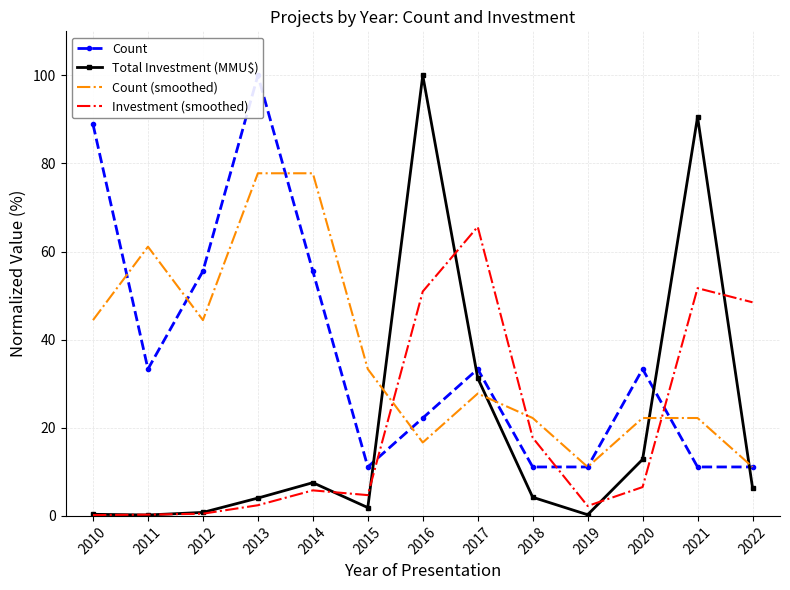

The Count (smoothed) series shows 9.8 at 2018. True or false?

False